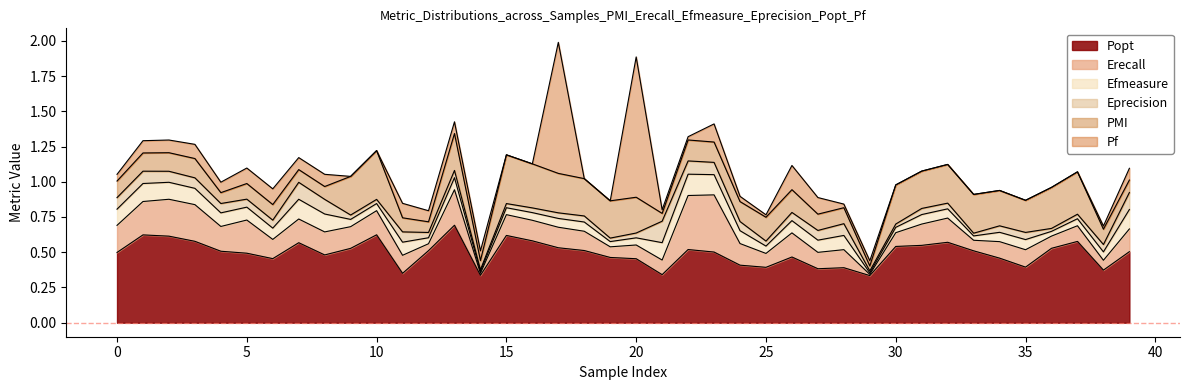

At which category is the sum across all series the highest?

17